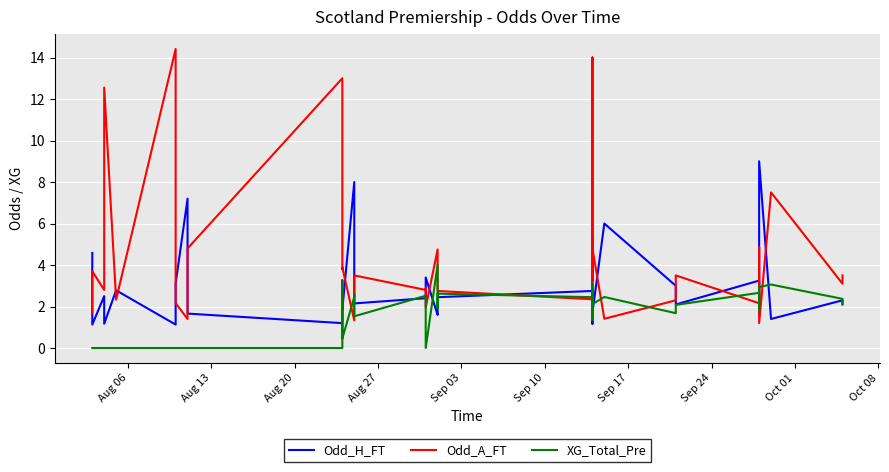

Where does the Odd_H_FT series first go above 2?

Aug 06